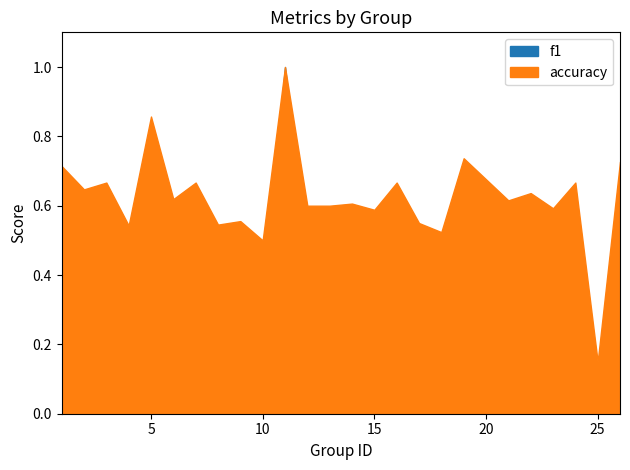

Reading left to right, extract all data points from this chart.

f1: 1=0.6	2=0.5	3=0.5	4=0.4	5=0.8	6=0.5	7=0.5	8=0.4	9=0.4	10=0.3	11=1.0	12=0.5	13=0.5	14=0.5	15=0.4	16=0.5	17=0.4	18=0.4	19=0.7	21=0.5	22=0.5	23=0.4	24=0.6	25=0.1	26=0.6
accuracy: 1=0.7	2=0.6	3=0.7	4=0.5	5=0.9	6=0.6	7=0.7	8=0.5	9=0.6	10=0.5	11=1.0	12=0.6	13=0.6	14=0.6	15=0.6	16=0.7	17=0.6	18=0.5	19=0.7	21=0.6	22=0.6	23=0.6	24=0.7	25=0.1	26=0.7